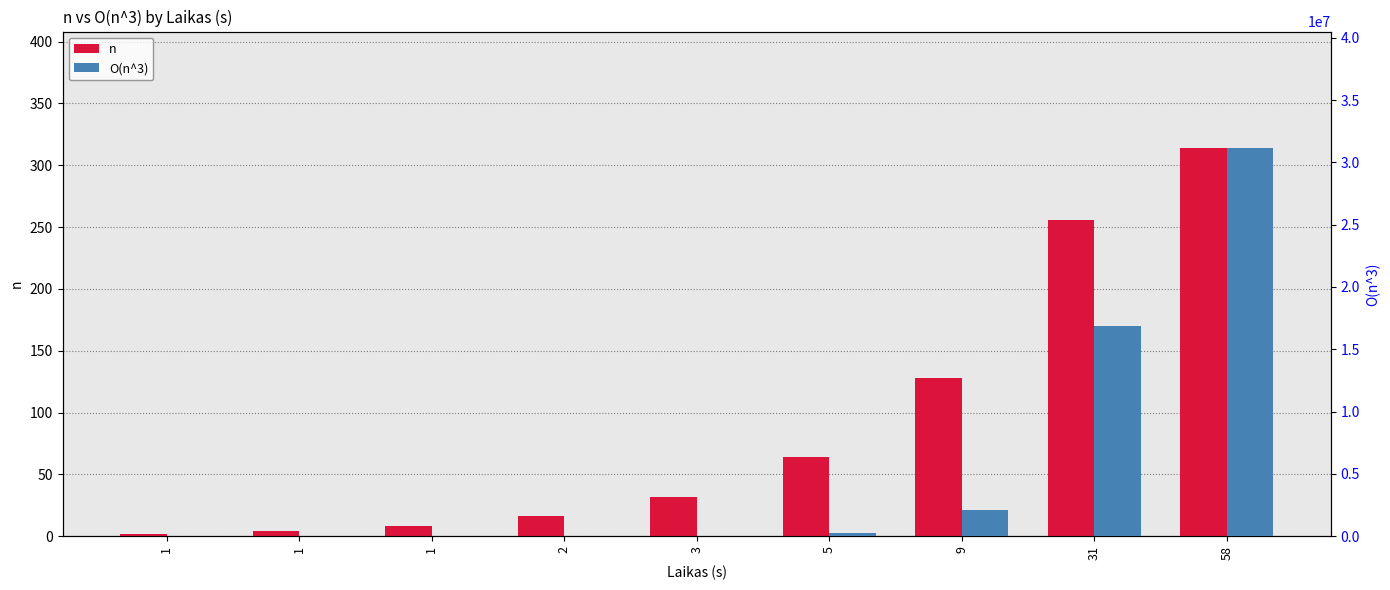

Reading right to left, what are all the values shown in this chart?

n: 314	256	128	64	32	16	8	4	2
O(n^3): 31156650	16908544	2130048	270400	34848	4624	648	100	18